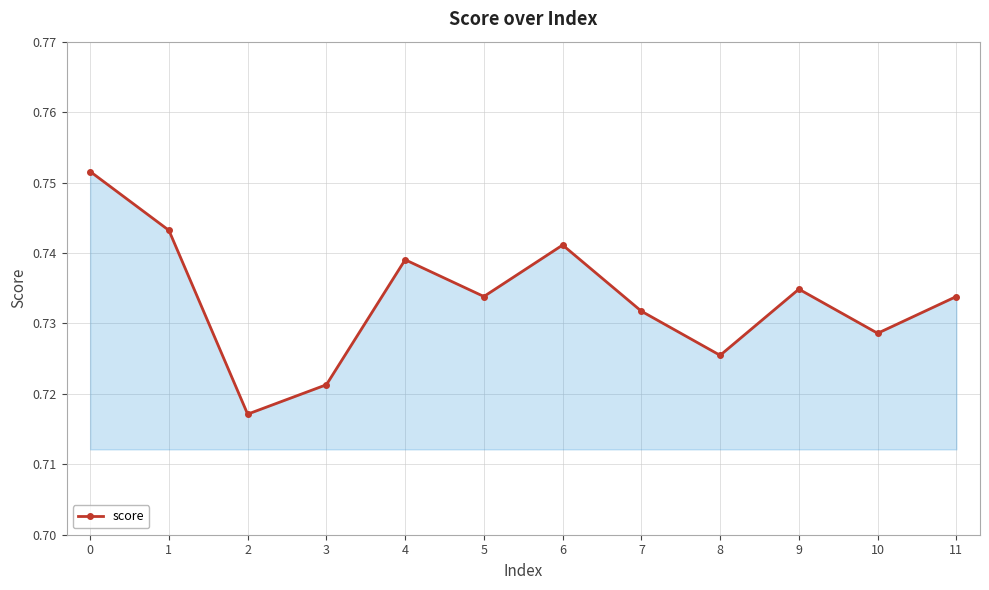

Does the chart have visible grid lines?

Yes